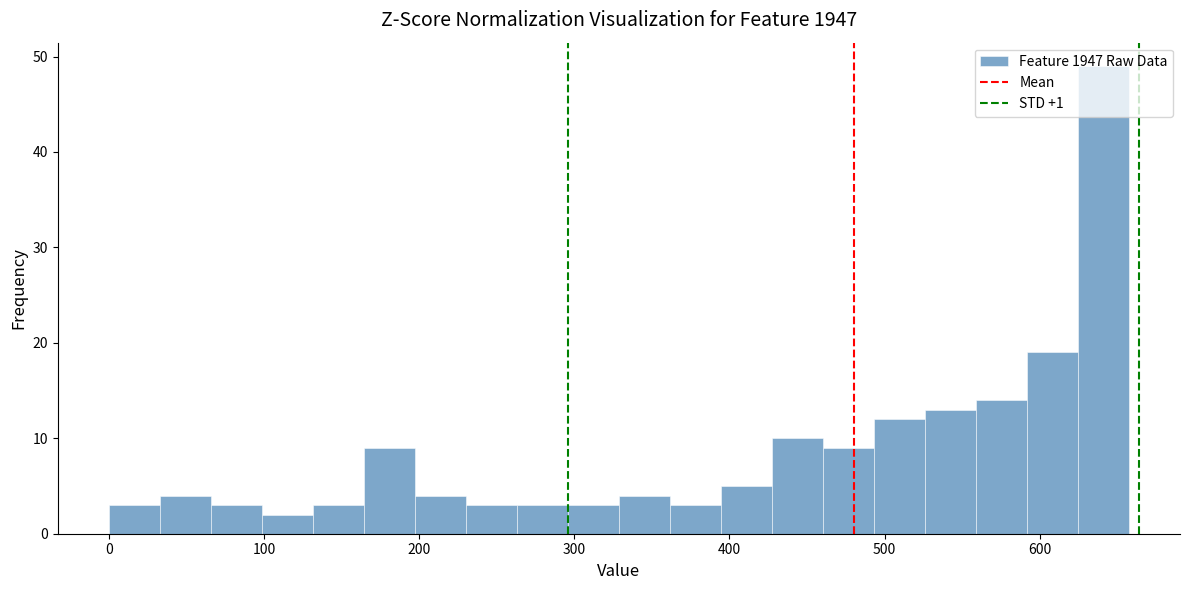

Around what value on the x-axis is the tallest bar? Give the approximate position of its centre, as read against the axis.

640